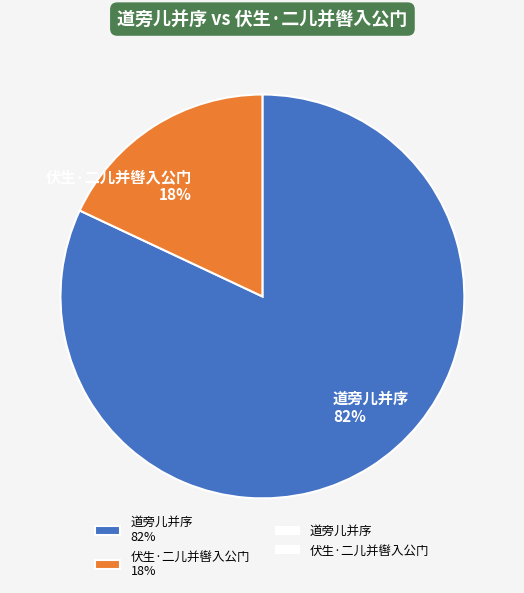

Does 道旁儿并序 represent more than half of the total?

Yes